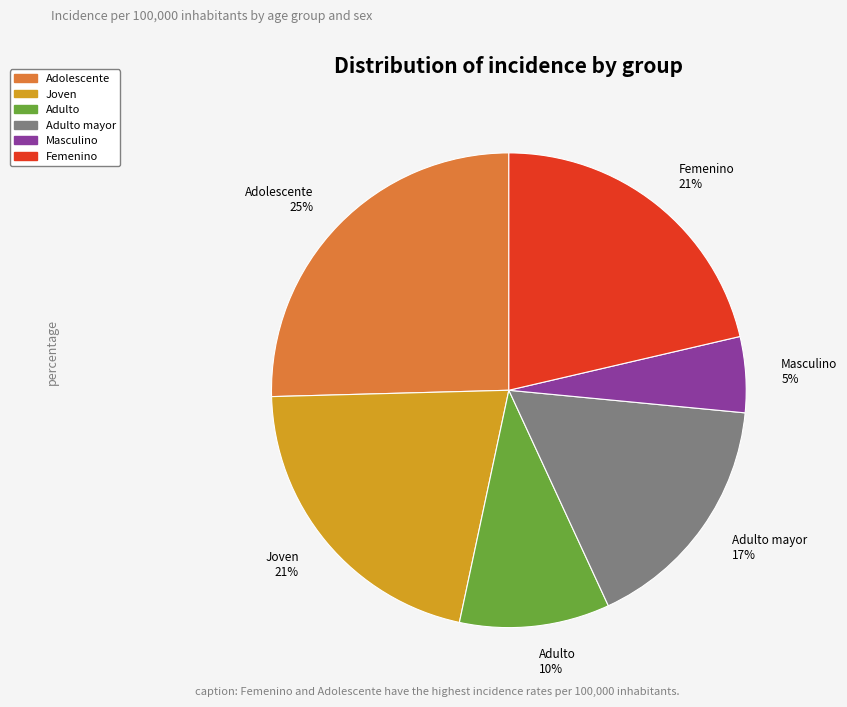

Does any single category account for the majority?

No